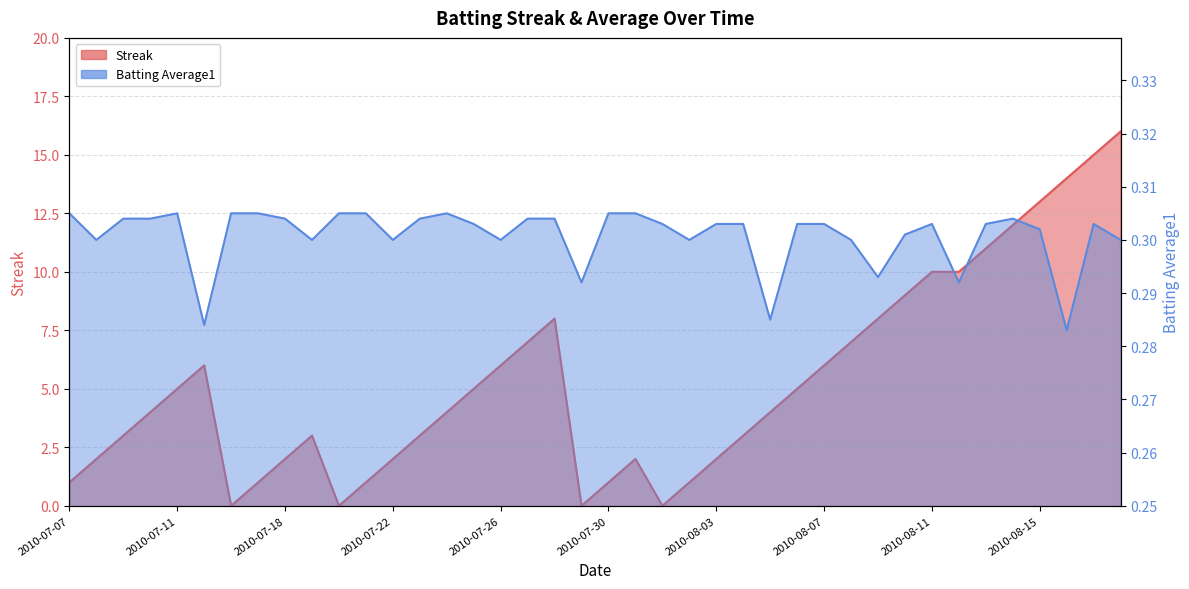

Reading left to right, what are all the values shown in this chart?

Streak: 1.0	2.0	3.0	4.0	5.0	6.0	0.0	1.0	2.0	3.0	0.0	1.0	2.0	3.0	4.0	5.0	6.0	7.0	8.0	0.0	1.0	2.0	0.0	1.0	2.0	3.0	4.0	5.0	6.0	7.0	8.0	9.0	10.0	10.0	11.0	12.0	13.0	14.0	15.0	16.0
Batting Average1: 0.3	0.3	0.3	0.3	0.3	0.3	0.3	0.3	0.3	0.3	0.3	0.3	0.3	0.3	0.3	0.3	0.3	0.3	0.3	0.3	0.3	0.3	0.3	0.3	0.3	0.3	0.3	0.3	0.3	0.3	0.3	0.3	0.3	0.3	0.3	0.3	0.3	0.3	0.3	0.3